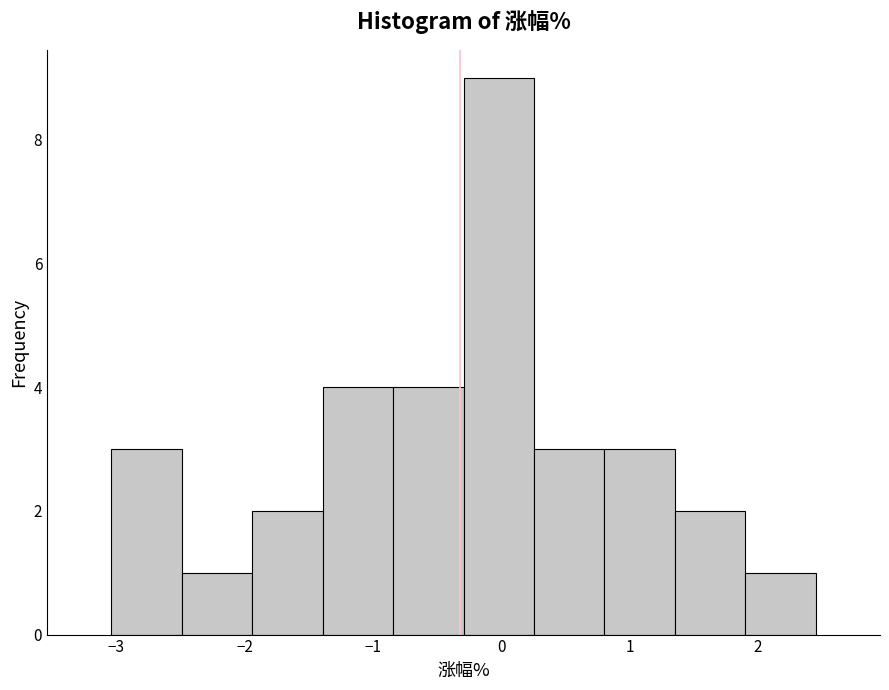

Reading left to right, list every bar in this chart as the range it spans on the x-axis followed by its height. Neither the bar edges nor the heights are printed on the chart, so give them approximately, as read against the axes.

-3.0 to -2.5: 3
-2.5 to -1.9: 1
-1.9 to -1.4: 2
-1.4 to -0.8: 4
-0.8 to -0.3: 4
-0.3 to 0.3: 9
0.3 to 0.8: 3
0.8 to 1.4: 3
1.4 to 1.9: 2
1.9 to 2.5: 1